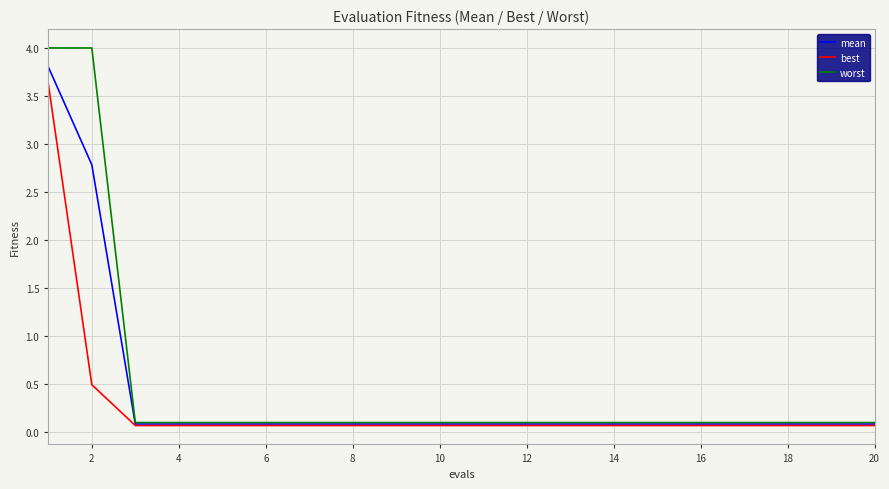

At how many categories does at least one series exceed 0?

20